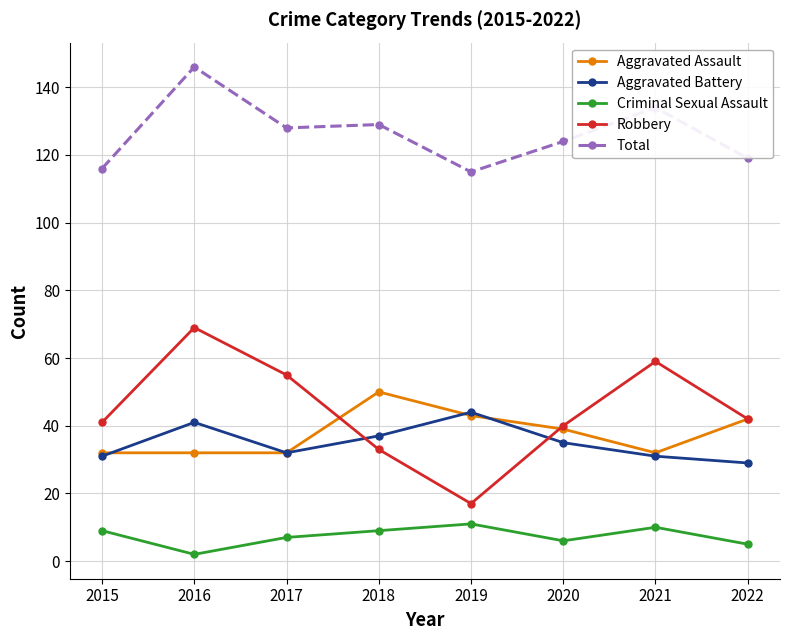

True or false: Total and Aggravated Battery cross at least once.

False